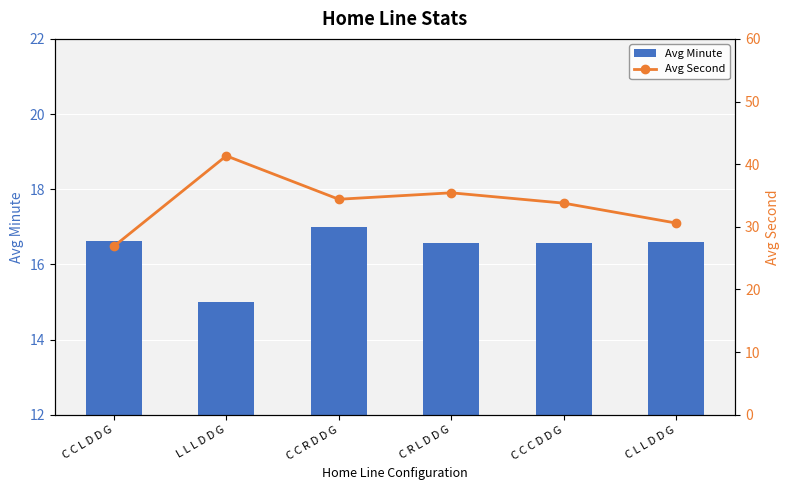

What is the lowest value of the Avg Minute series?

15.0